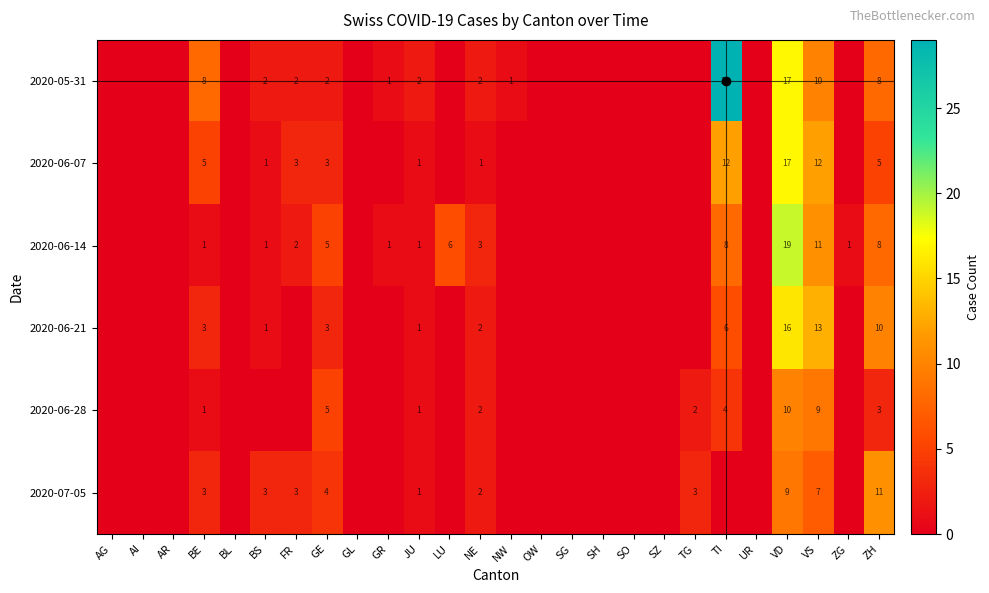

What is the total value across all series at VS?

62